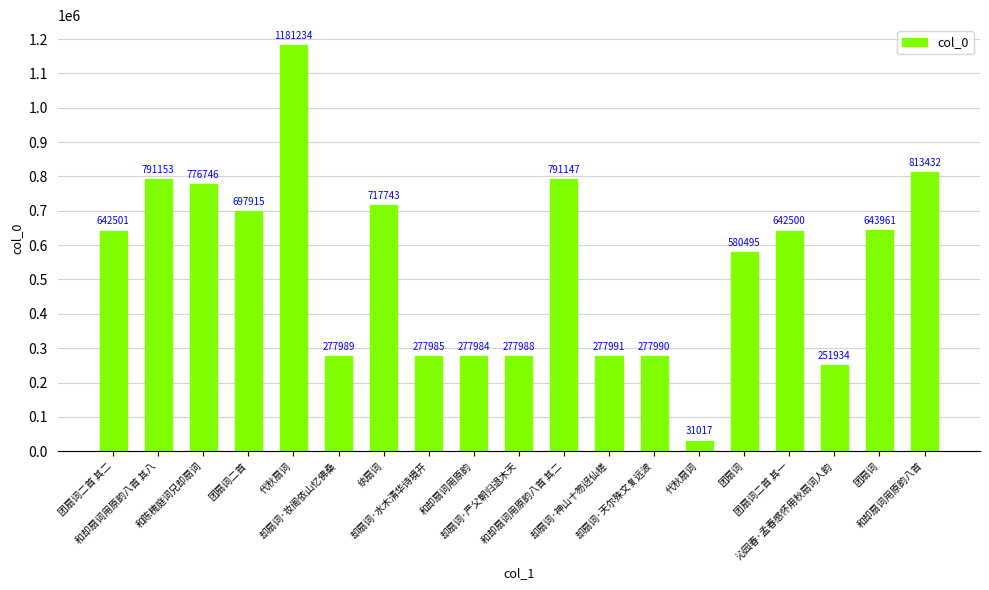

What is the label of the 10th bar from the right?

却扇词·严父朝归退木天